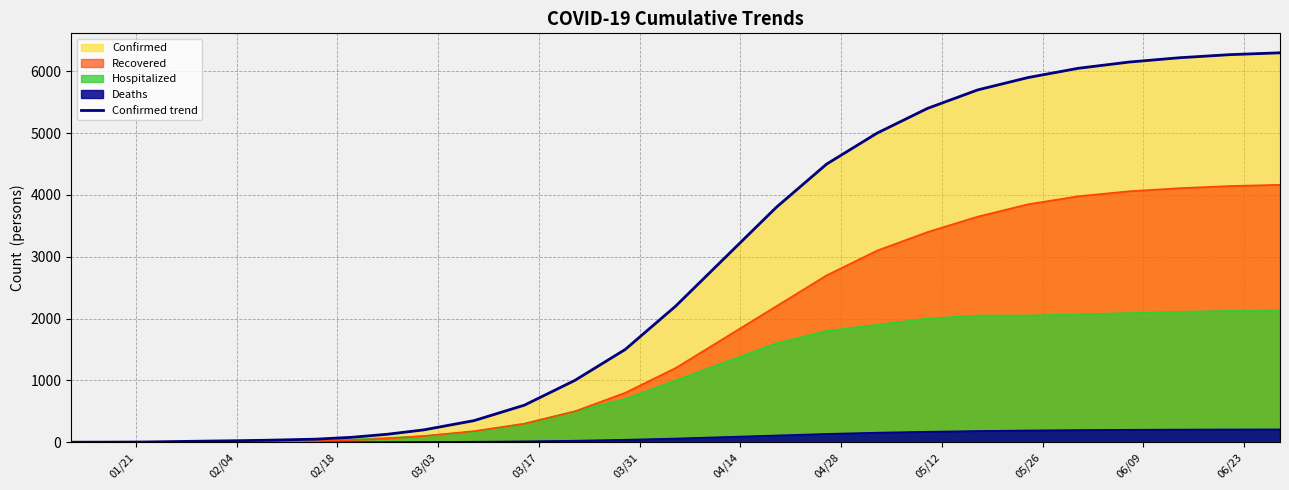

Does the chart have visible grid lines?

Yes